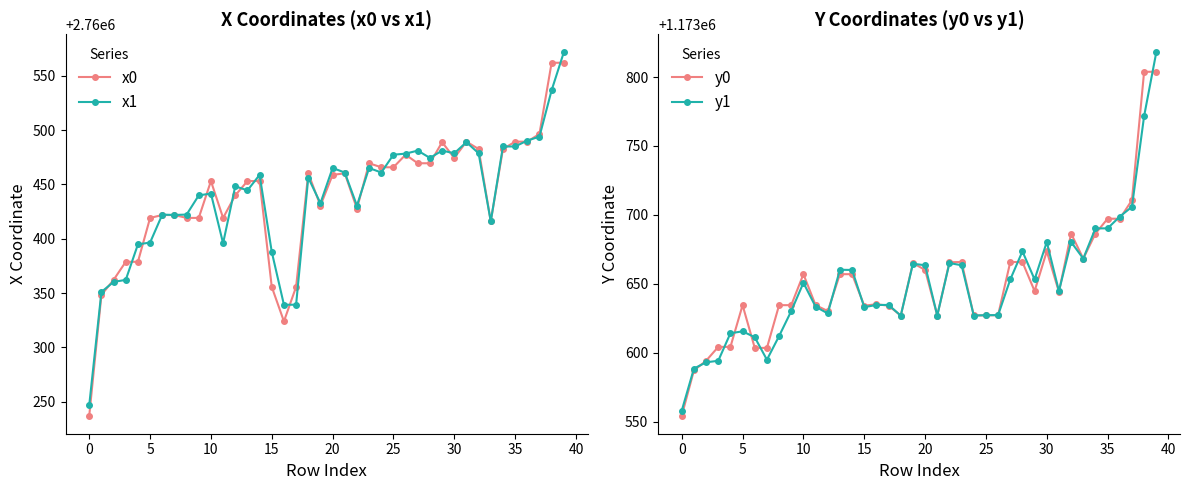

True or false: x0 has more than 1 interior local peaks.

True